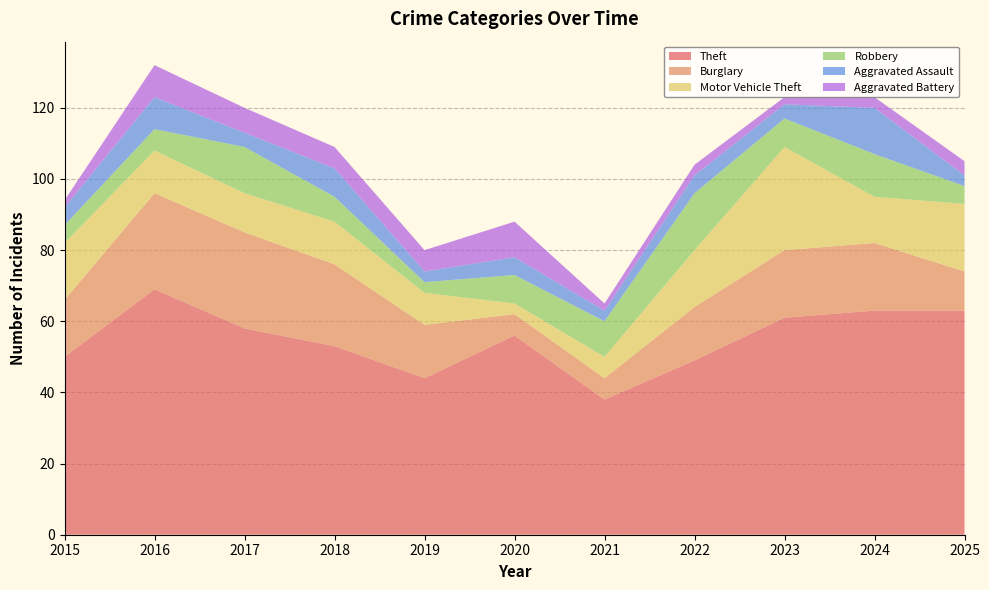

Reading left to right, what are all the values shown in this chart?

Theft: 50	69	58	53	44	56	38	49	61	63	63
Burglary: 16	27	27	23	15	6	6	15	19	19	11
Motor Vehicle Theft: 16	12	11	12	9	3	6	16	29	13	19
Robbery: 5	6	13	7	3	8	10	16	8	12	5
Aggravated Assault: 5	9	4	8	3	5	3	5	4	13	3
Aggravated Battery: 2	9	7	6	6	10	2	3	2	3	4